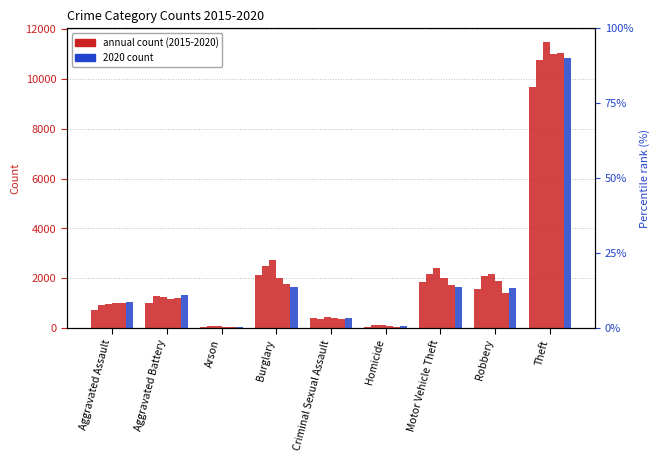

What position from the right is Robbery?

2